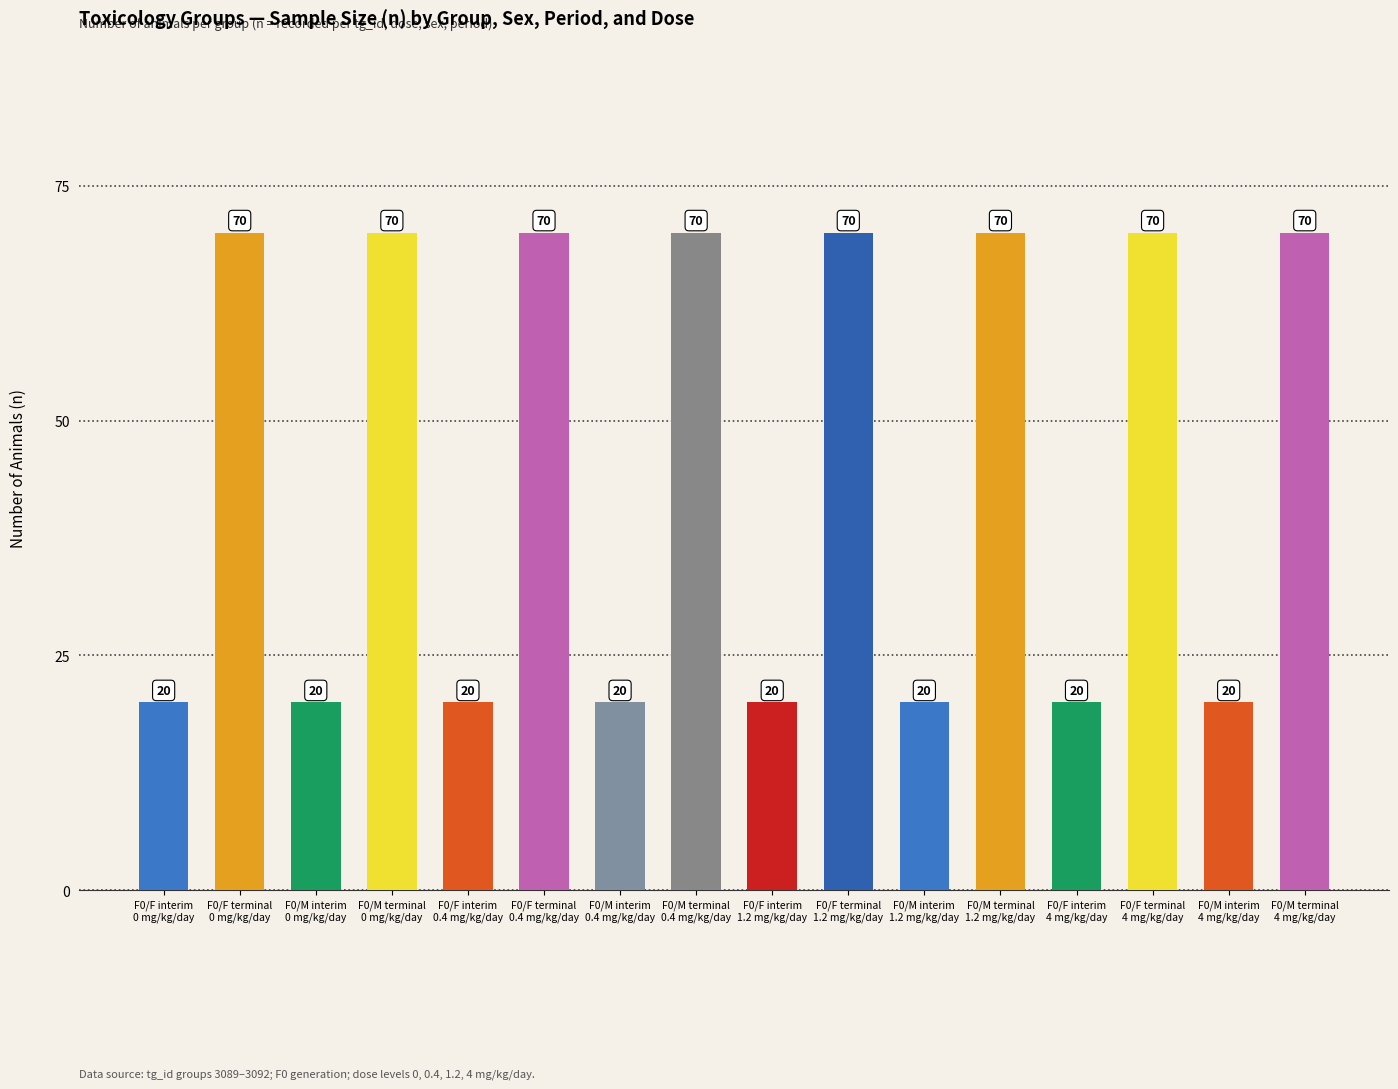

How many values are between 20 and 70?

16